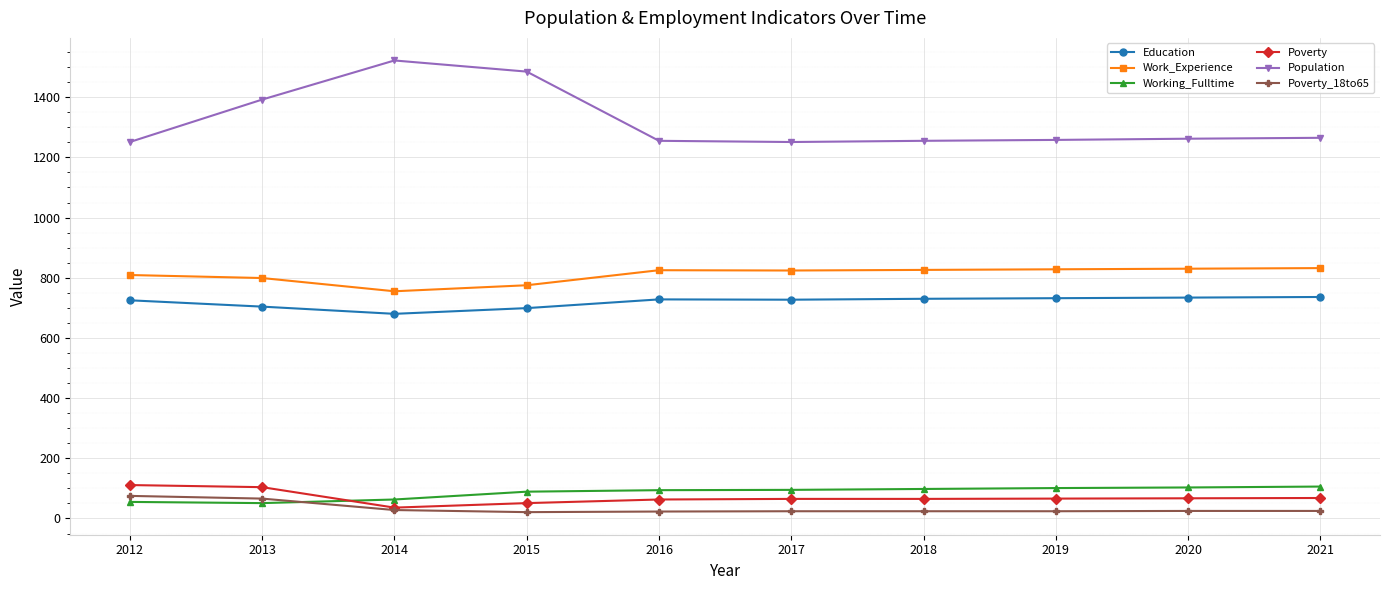

What is the value of the Poverty point at the 10th from the left?

68